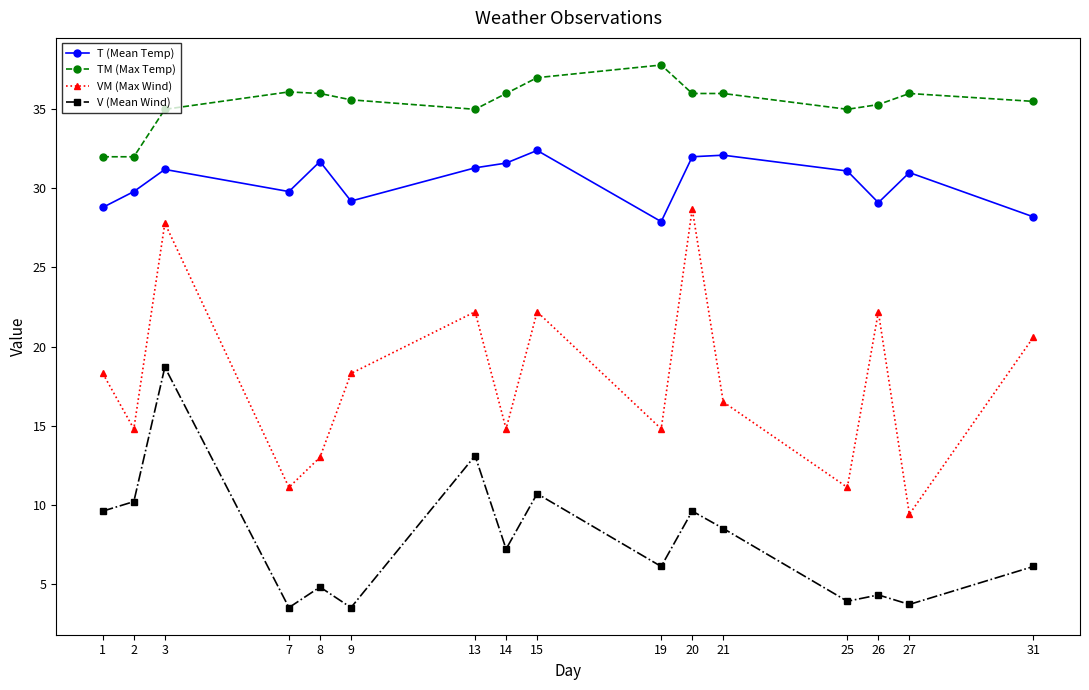

At how many categories does at least one series exceed 10?

16